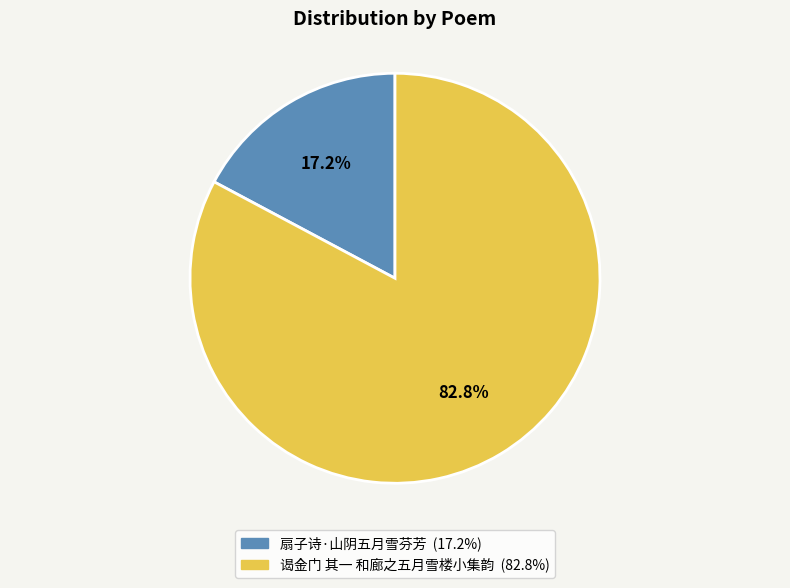

Count the number of slices in the pie.

2